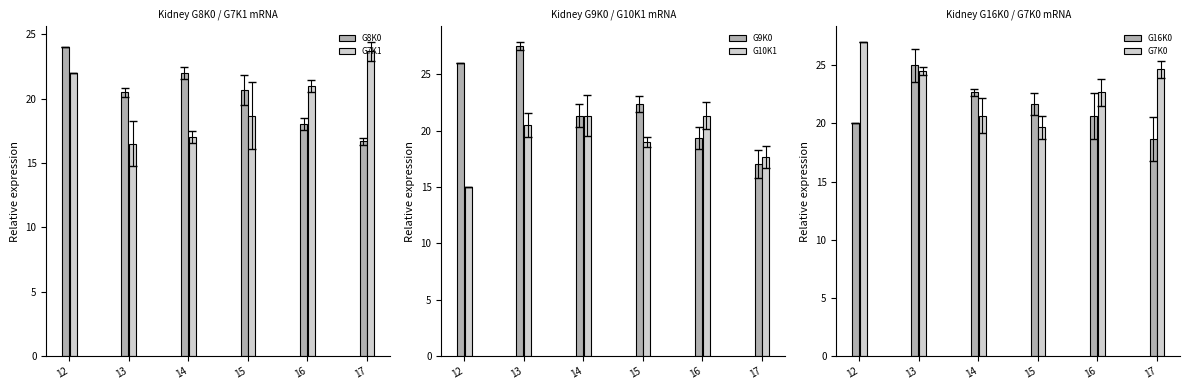

How many values in the G16K0 series are below 21?

3